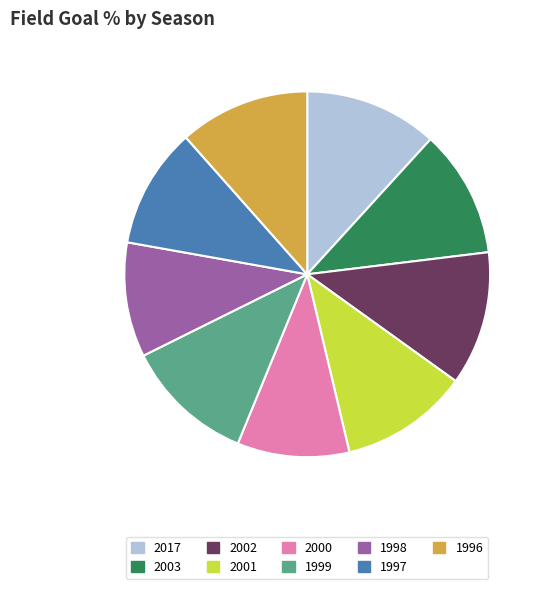

True or false: 2017 accounts for 12% of the total.

True